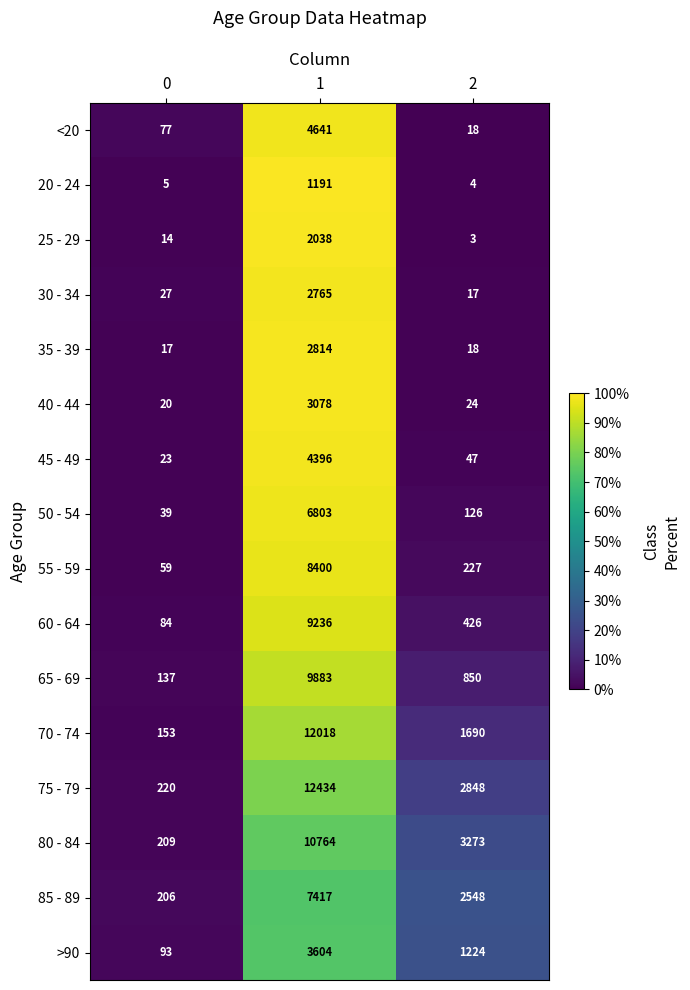

Which series has the largest total across all categories?

75 - 79